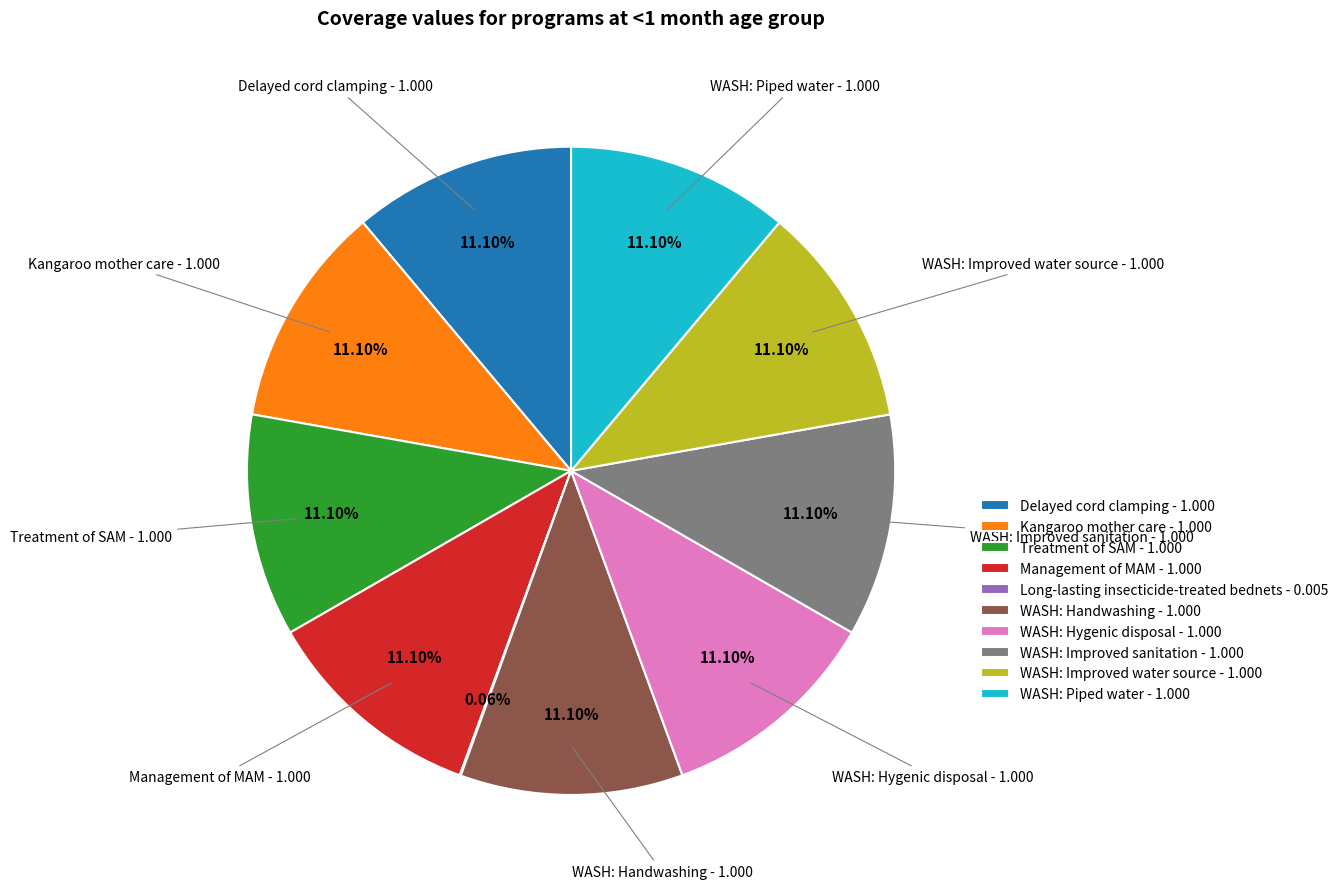

To the nearest percent, what is the combined percentage of Delayed cord clamping and Treatment of SAM?

22%